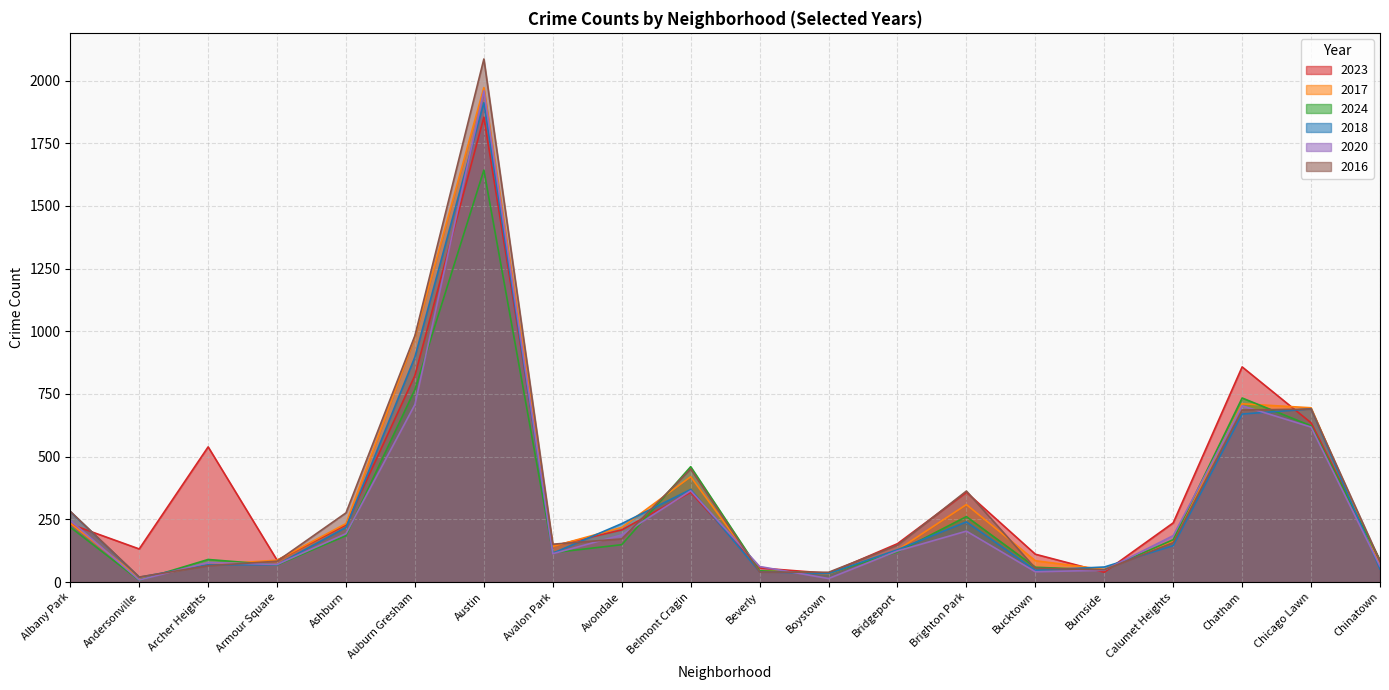

Is the value of 2023 at Brighton Park greater than the value of 2016 at Bucktown?

Yes